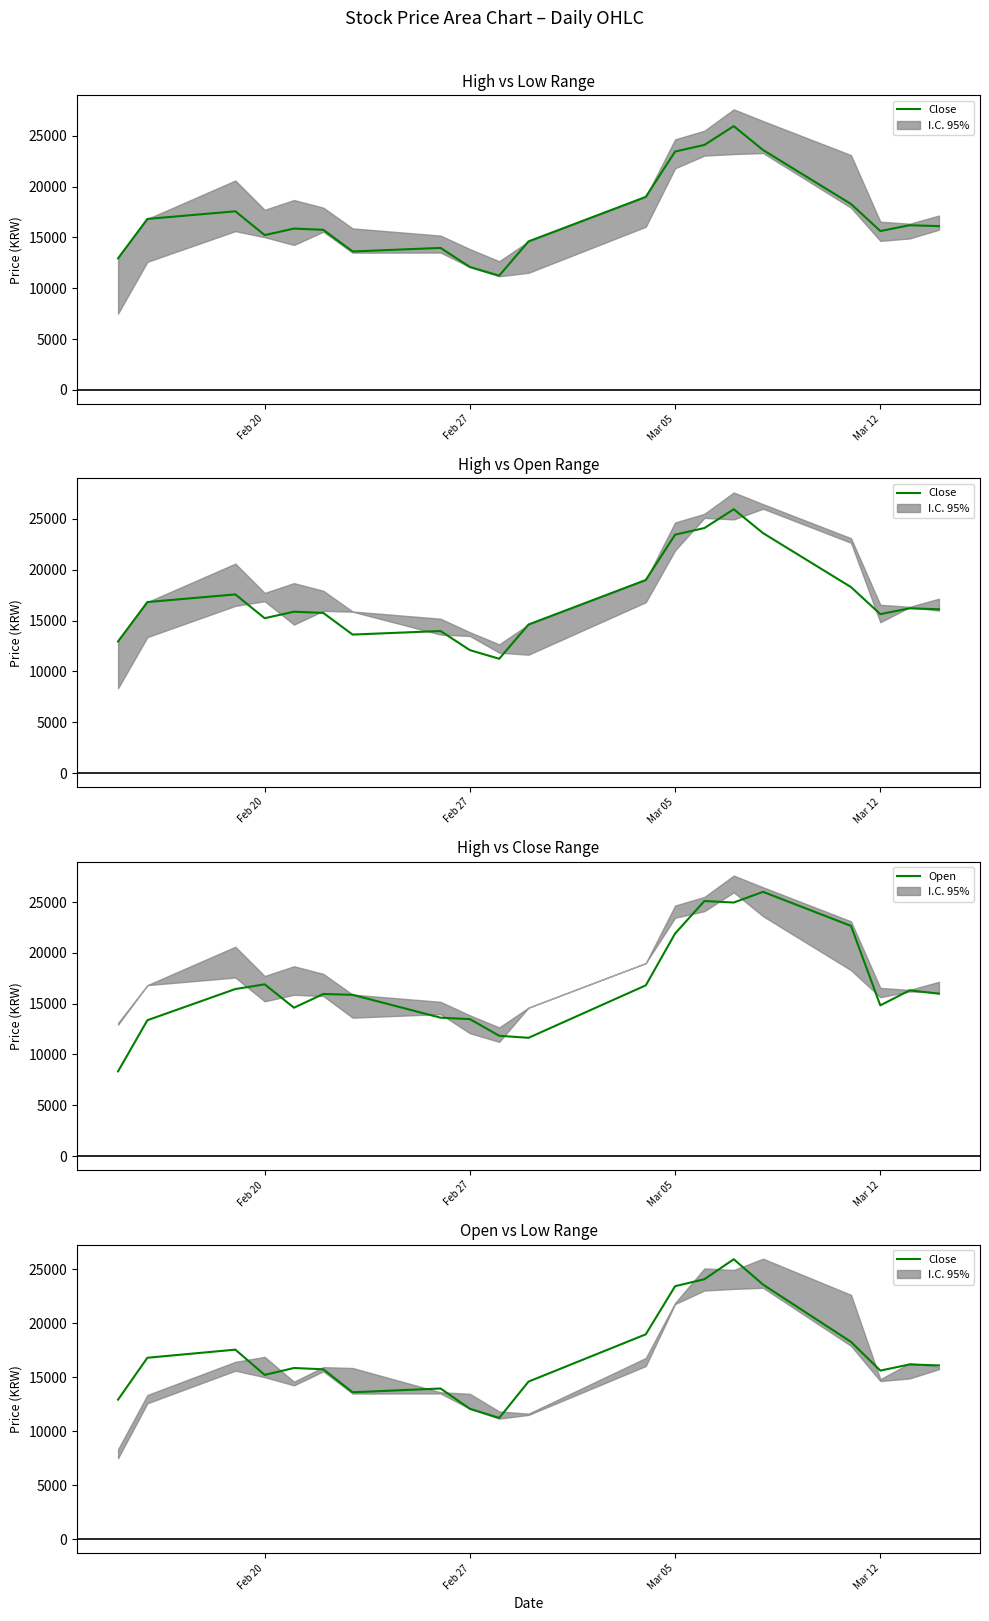

List the series in order of their overall mean, lowest first.

Open, Close